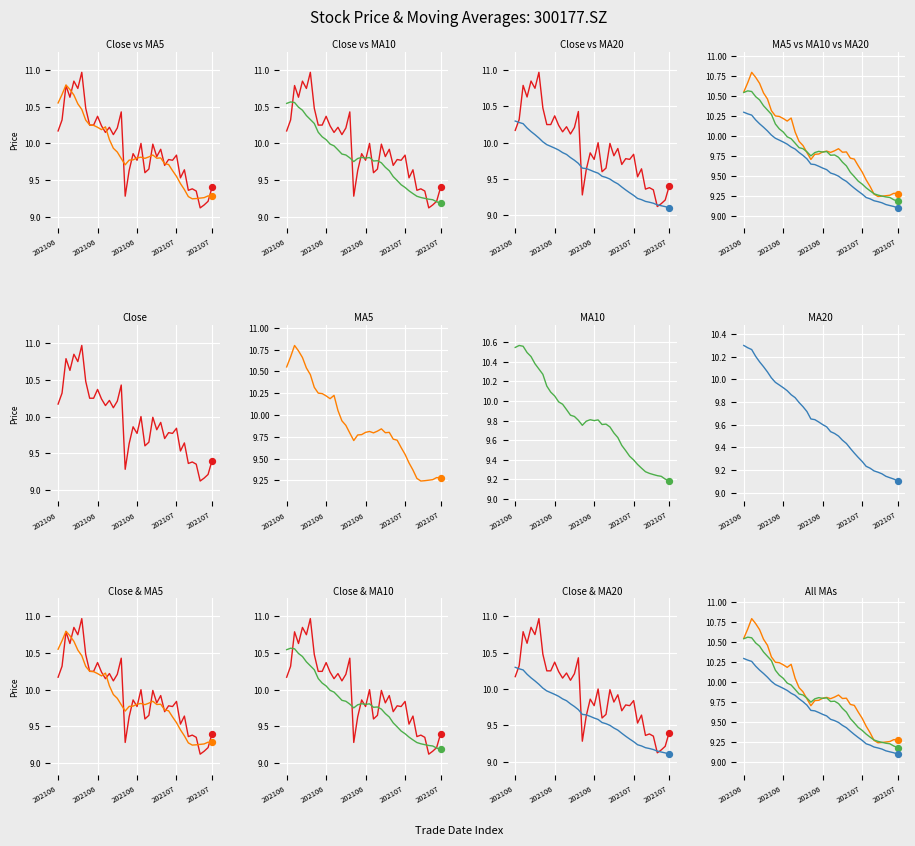

Is the value of ma5 at 5 greater than the value of ma10 at 7?

Yes